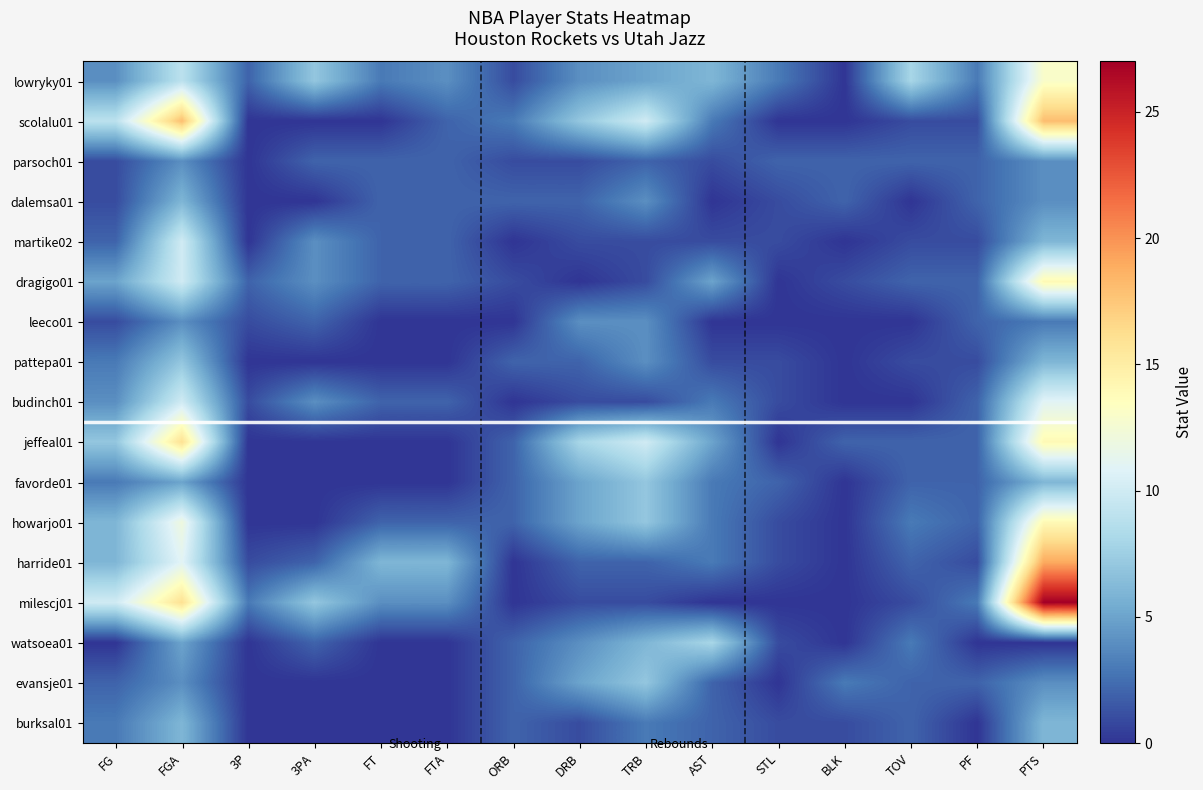

Reading right to left, what are all the values shown in this chart?

lowryky01: PTS=13	PF=3	TOV=8	BLK=0	STL=3	AST=6	TRB=5	DRB=4	ORB=1	FTA=4	FT=3	3PA=7	3P=2	FGA=9	FG=4
scolalu01: PTS=18	PF=1	TOV=1	BLK=0	STL=0	AST=3	TRB=10	DRB=7	ORB=3	FTA=2	FT=0	3PA=0	3P=0	FGA=18	FG=9
parsoch01: PTS=4	PF=2	TOV=2	BLK=2	STL=2	AST=1	TRB=2	DRB=1	ORB=1	FTA=2	FT=2	3PA=2	3P=0	FGA=4	FG=1
dalemsa01: PTS=4	PF=2	TOV=0	BLK=2	STL=1	AST=0	TRB=4	DRB=2	ORB=2	FTA=2	FT=2	3PA=0	3P=0	FGA=6	FG=1
martike02: PTS=6	PF=1	TOV=1	BLK=0	STL=1	AST=1	TRB=1	DRB=1	ORB=0	FTA=2	FT=2	3PA=4	3P=0	FGA=10	FG=2
dragigo01: PTS=14	PF=2	TOV=2	BLK=1	STL=0	AST=5	TRB=1	DRB=0	ORB=1	FTA=2	FT=2	3PA=4	3P=2	FGA=10	FG=5
leeco01: PTS=3	PF=2	TOV=0	BLK=0	STL=0	AST=0	TRB=4	DRB=4	ORB=0	FTA=0	FT=0	3PA=2	3P=1	FGA=4	FG=1
pattepa01: PTS=6	PF=1	TOV=1	BLK=0	STL=1	AST=1	TRB=4	DRB=2	ORB=2	FTA=0	FT=0	3PA=0	3P=0	FGA=7	FG=3
budinch01: PTS=11	PF=2	TOV=0	BLK=0	STL=1	AST=3	TRB=1	DRB=1	ORB=0	FTA=2	FT=2	3PA=4	3P=1	FGA=10	FG=4
jeffeal01: PTS=14	PF=2	TOV=2	BLK=2	STL=0	AST=5	TRB=10	DRB=8	ORB=2	FTA=0	FT=0	3PA=0	3P=0	FGA=16	FG=7
favorde01: PTS=6	PF=2	TOV=2	BLK=0	STL=2	AST=3	TRB=7	DRB=5	ORB=2	FTA=0	FT=0	3PA=0	3P=0	FGA=5	FG=3
howarjo01: PTS=14	PF=2	TOV=3	BLK=0	STL=1	AST=3	TRB=7	DRB=5	ORB=2	FTA=2	FT=2	3PA=0	3P=0	FGA=12	FG=6
harride01: PTS=19	PF=1	TOV=2	BLK=0	STL=1	AST=3	TRB=2	DRB=2	ORB=0	FTA=6	FT=6	3PA=2	3P=1	FGA=11	FG=6
milescj01: PTS=27	PF=3	TOV=1	BLK=0	STL=0	AST=0	TRB=1	DRB=1	ORB=0	FTA=4	FT=4	3PA=7	3P=3	FGA=16	FG=10
watsoea01: PTS=0	PF=0	TOV=3	BLK=0	STL=1	AST=8	TRB=6	DRB=4	ORB=2	FTA=0	FT=0	3PA=2	3P=0	FGA=5	FG=0
evansje01: PTS=4	PF=2	TOV=2	BLK=3	STL=0	AST=2	TRB=7	DRB=5	ORB=2	FTA=0	FT=0	3PA=0	3P=0	FGA=4	FG=2
burksal01: PTS=6	PF=0	TOV=2	BLK=1	STL=1	AST=2	TRB=3	DRB=1	ORB=2	FTA=0	FT=0	3PA=0	3P=0	FGA=6	FG=3